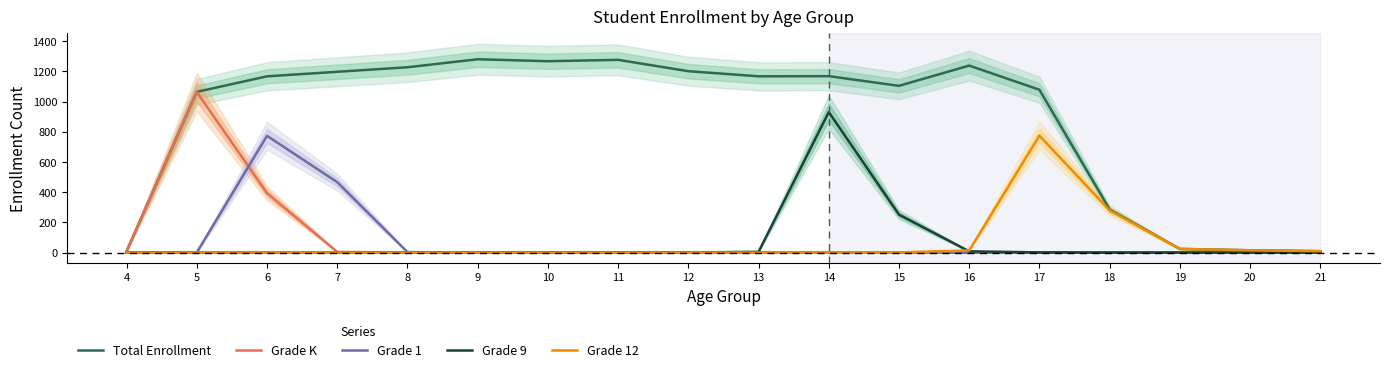

What is the sum of all Grade 12 values?

1116